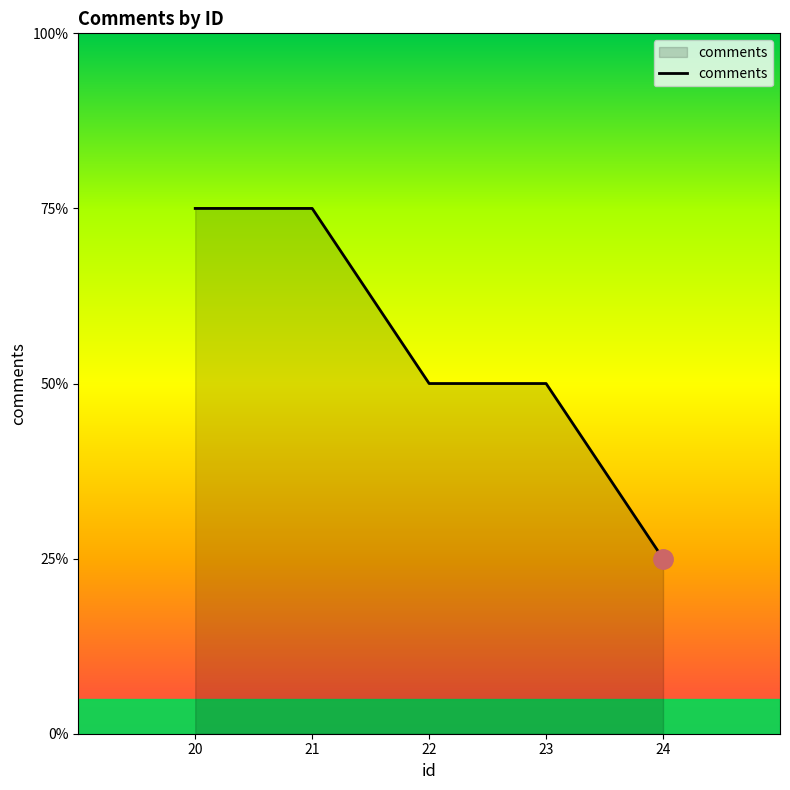

Does the chart display data point markers on the line(s)?

No